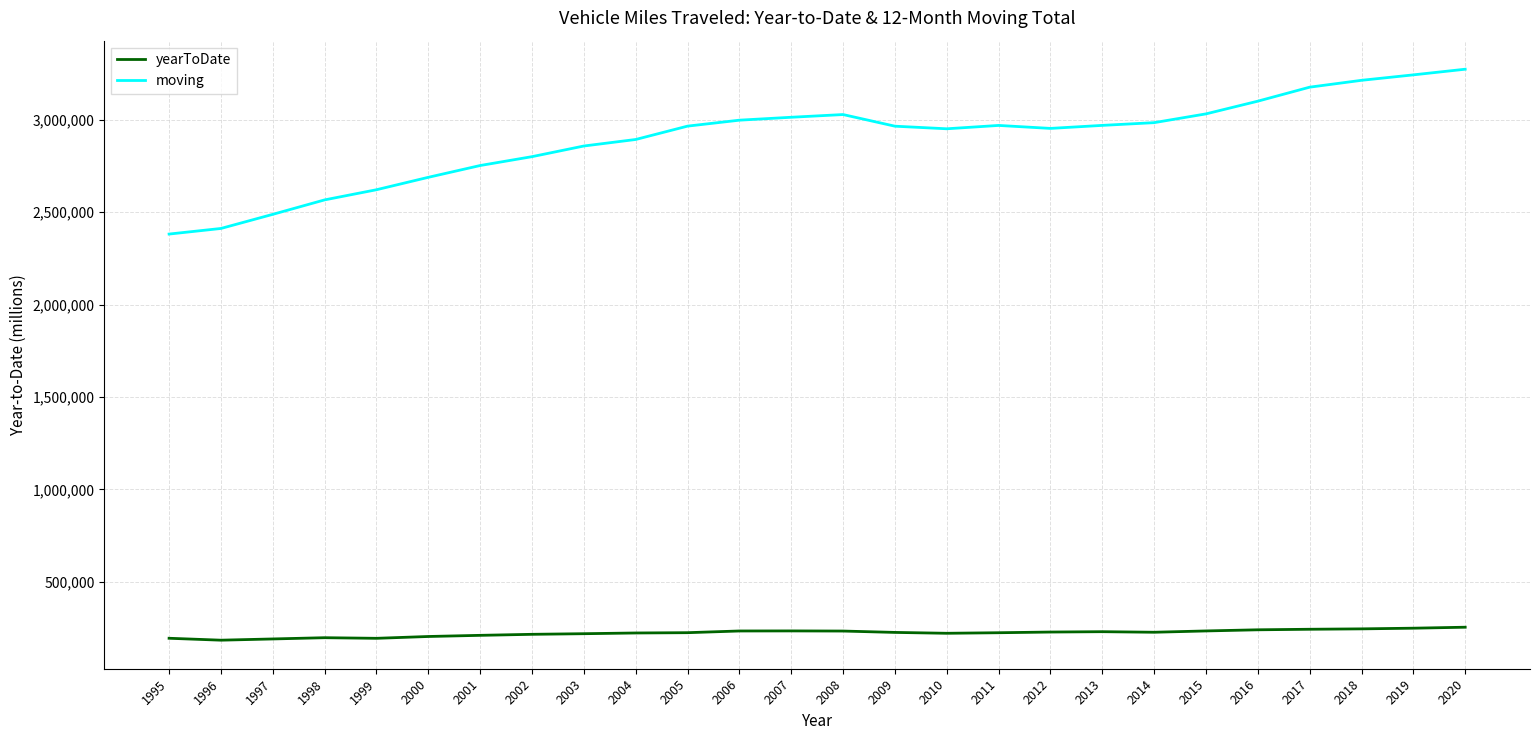

What is the total value across all series at 2018?

3459219